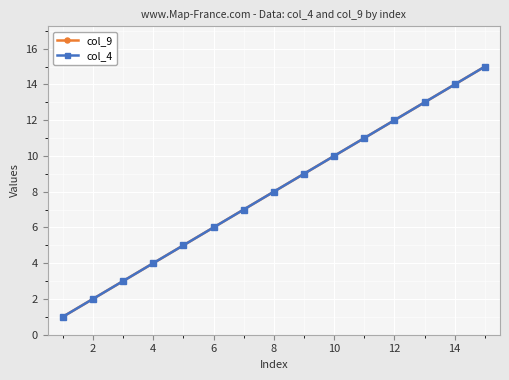

Does the chart have visible grid lines?

Yes